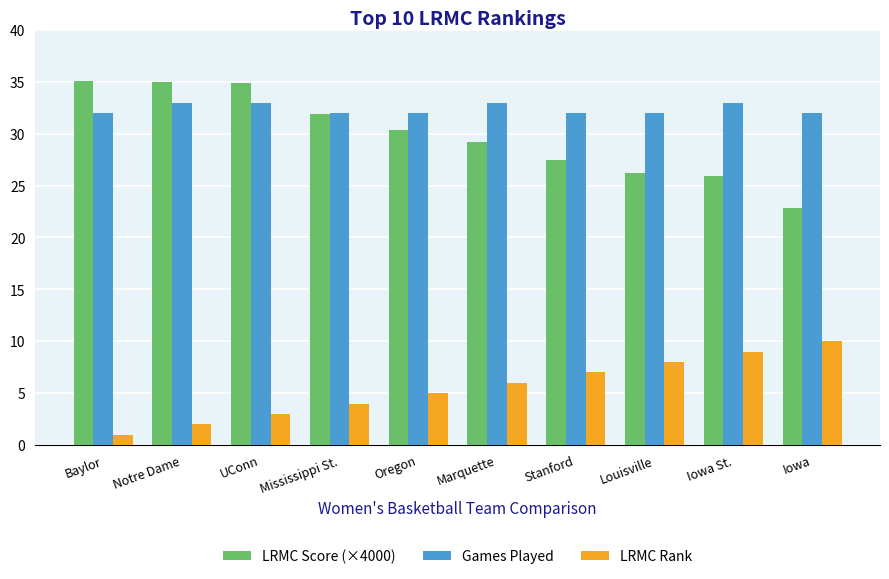

What is the value of the LRMC Rank bar at the 7th from the left?

7.0